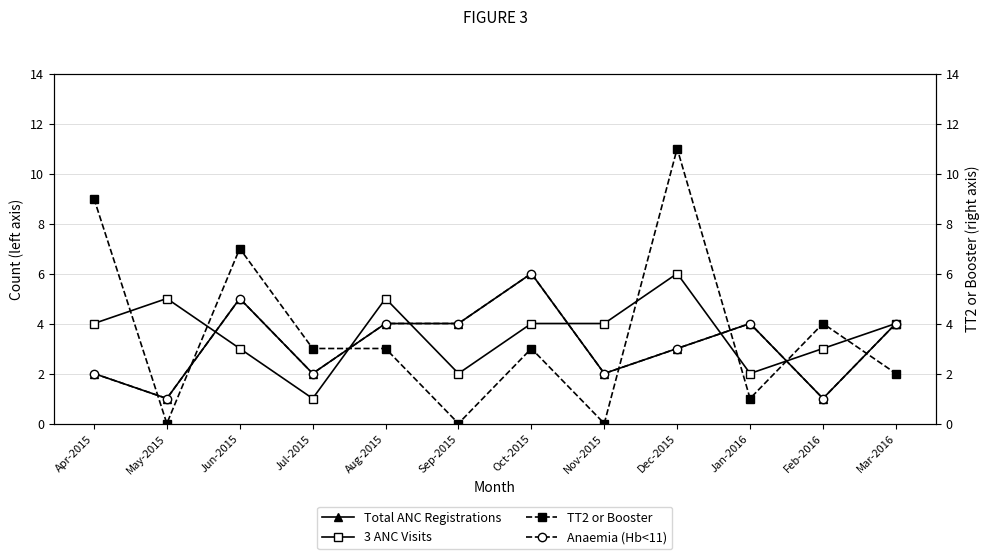

True or false: Anaemia (Hb<11) and TT2 or Booster intersect in this chart.

True